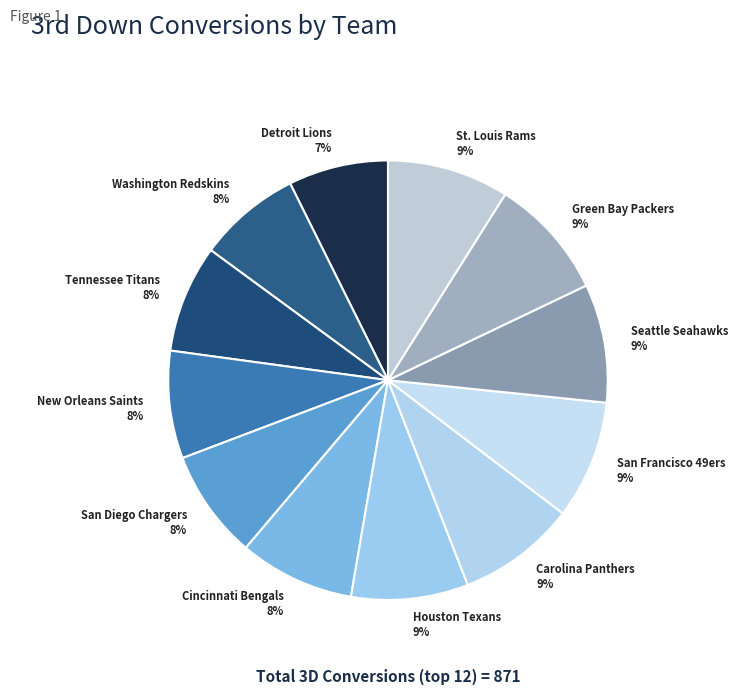

To the nearest percent, what is the average slice percentage?

8%